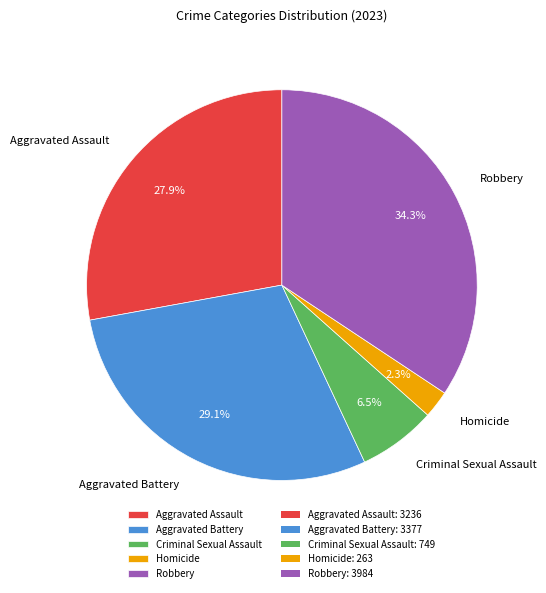

How many slices are in this pie chart?

5